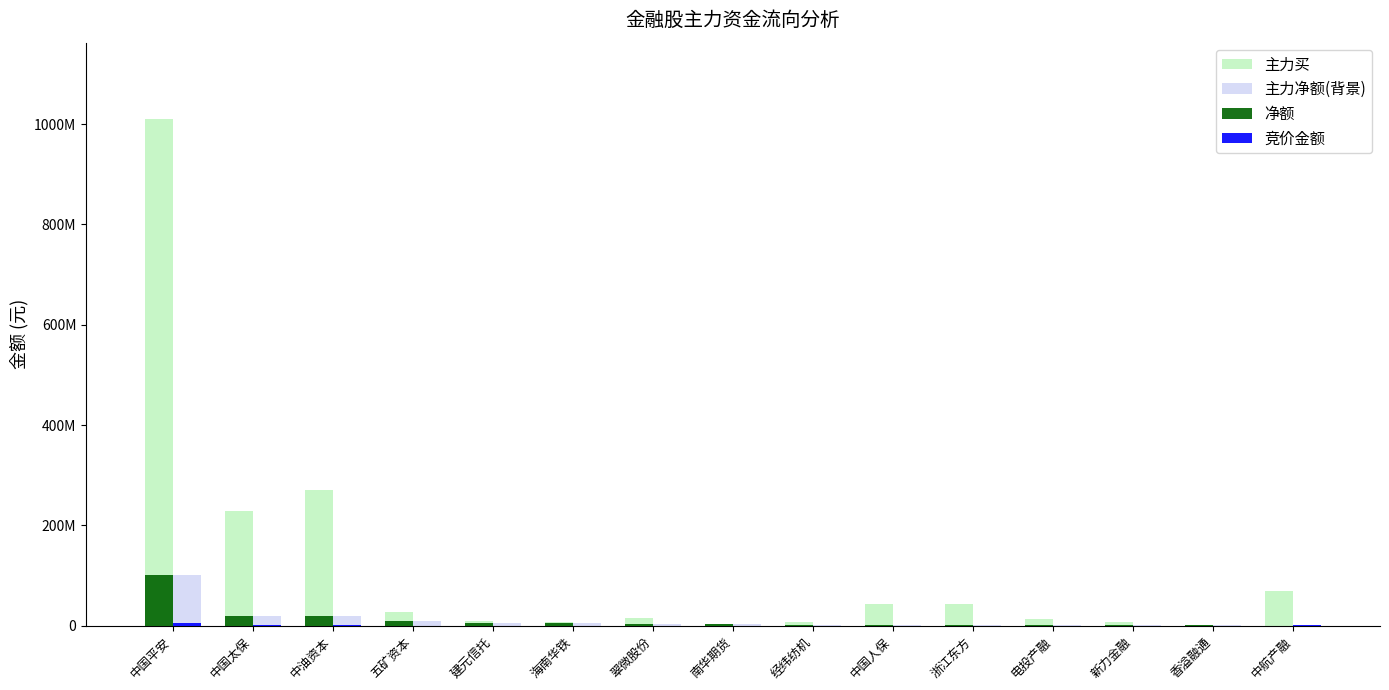

Are the bars grouped side by side (vs. stacked)?

Yes